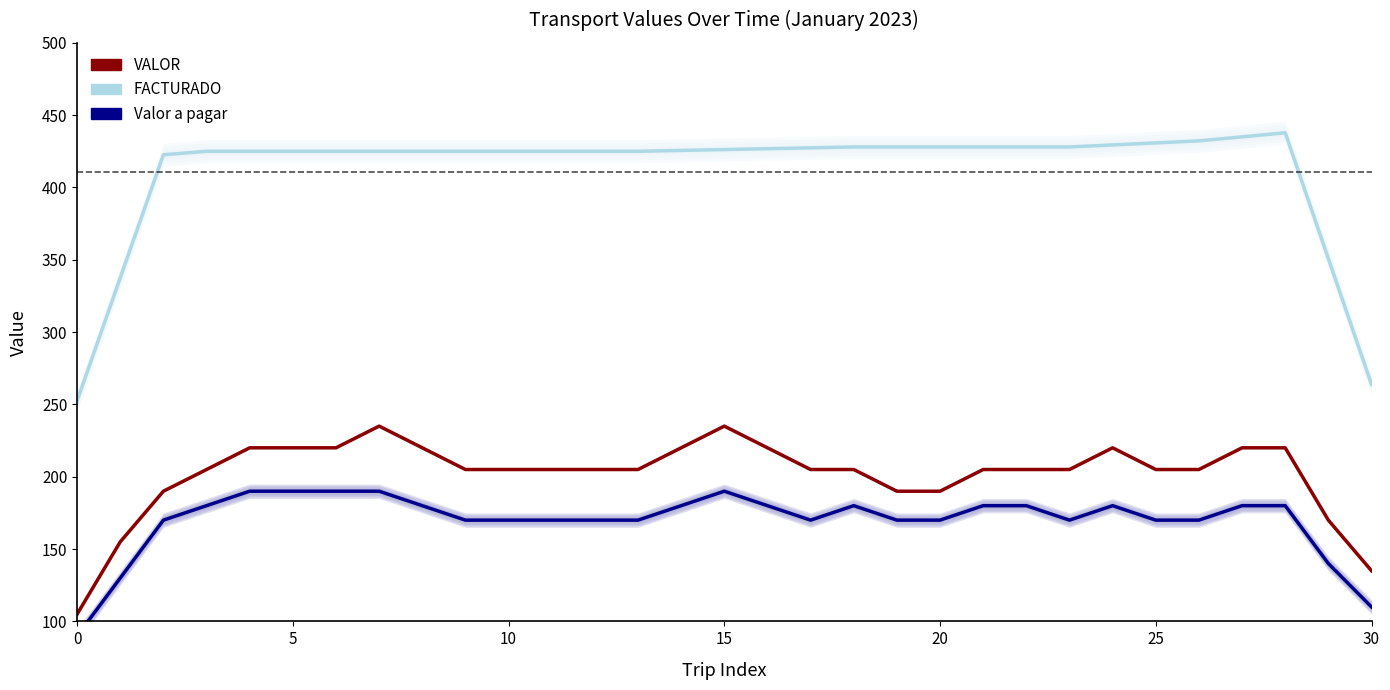

How many lines are shown in the chart?

3